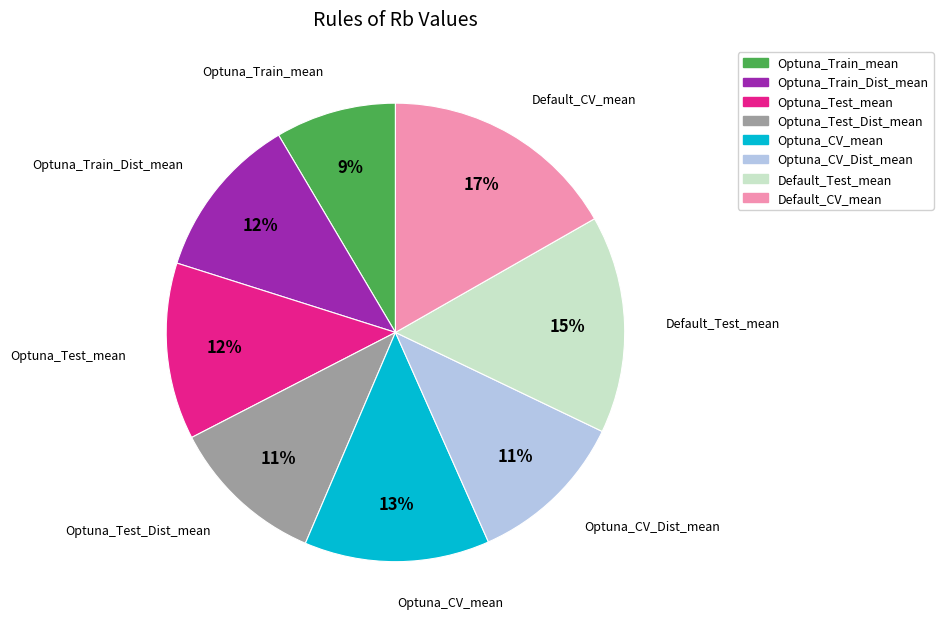

To the nearest percent, what is the combined percentage of Optuna_CV_Dist_mean and Optuna_Train_Dist_mean?

23%